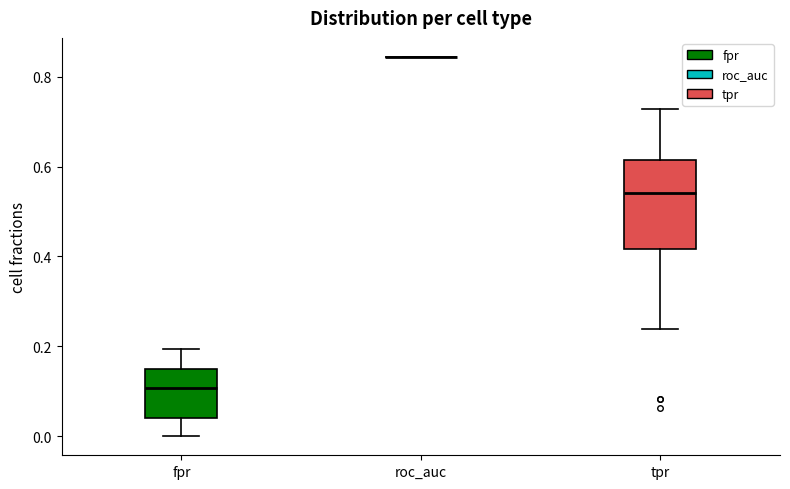

Reading left to right, transcribe this box plot: for each box, give where its median line is, the range the box spans, and where its two whiskers end, as read against the y-axis. The values are not printed on the chart, so give them approximately, as read against the axis.

fpr: median 0.10, box 0.04 to 0.14, whiskers 0.00 to 0.20
roc_auc: box collapsed to a line at 0.84, whiskers 0.84 to 0.84
tpr: median 0.54, box 0.42 to 0.62, whiskers 0.24 to 0.72